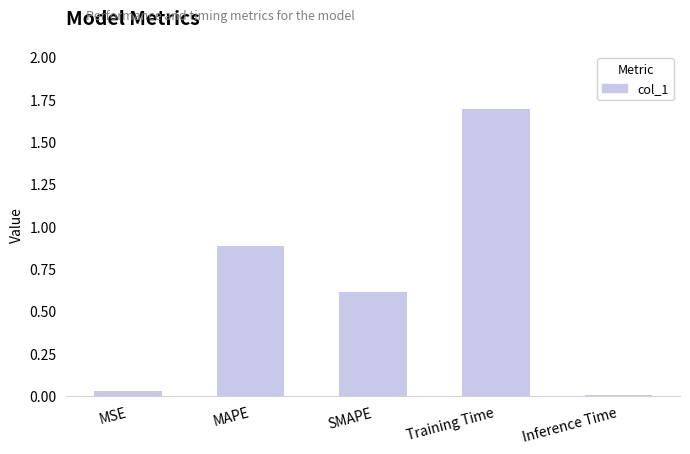

Is it true that the value at Inference Time is 0.0?

True